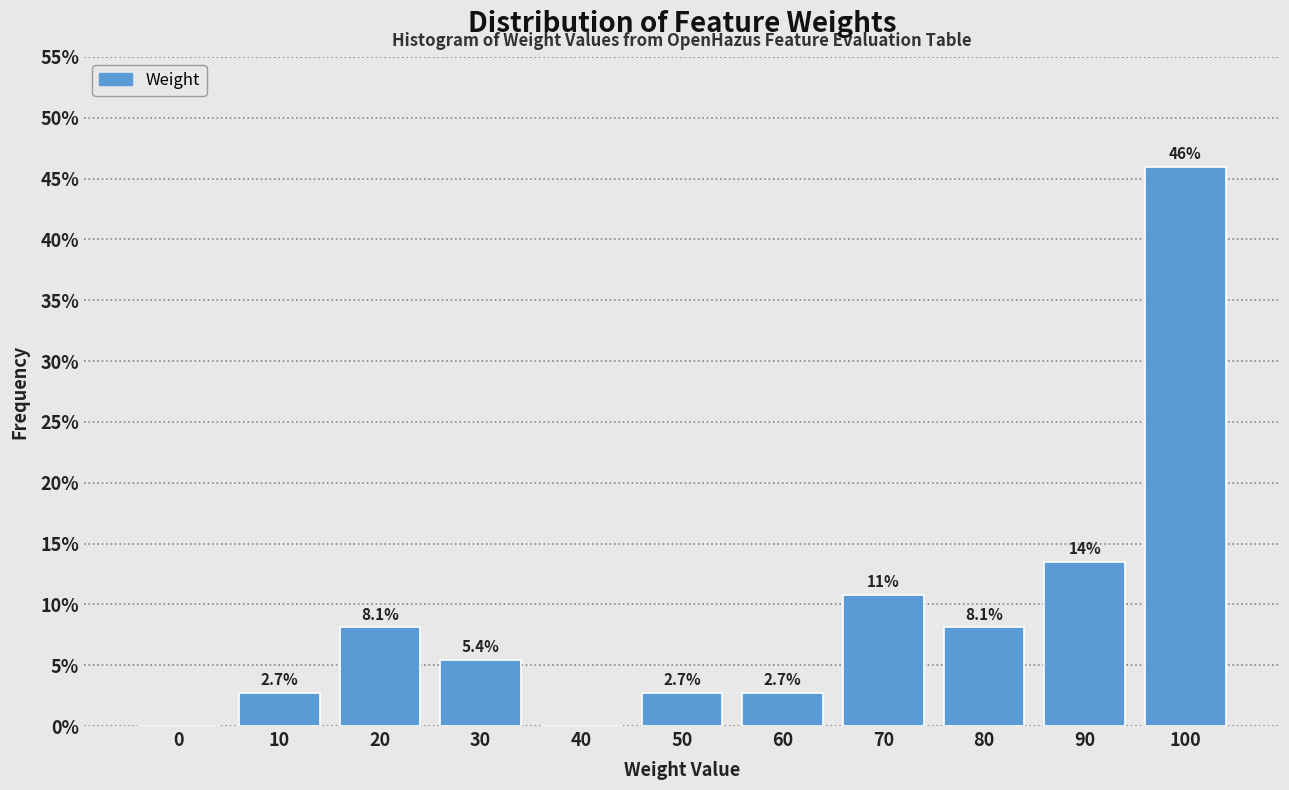

Reading left to right, what are all the values shown in this chart?

0=0.0	10=2.7	20=8.1	30=5.4	40=0.0	50=2.7	60=2.7	70=10.8	80=8.1	90=13.5	100=45.9